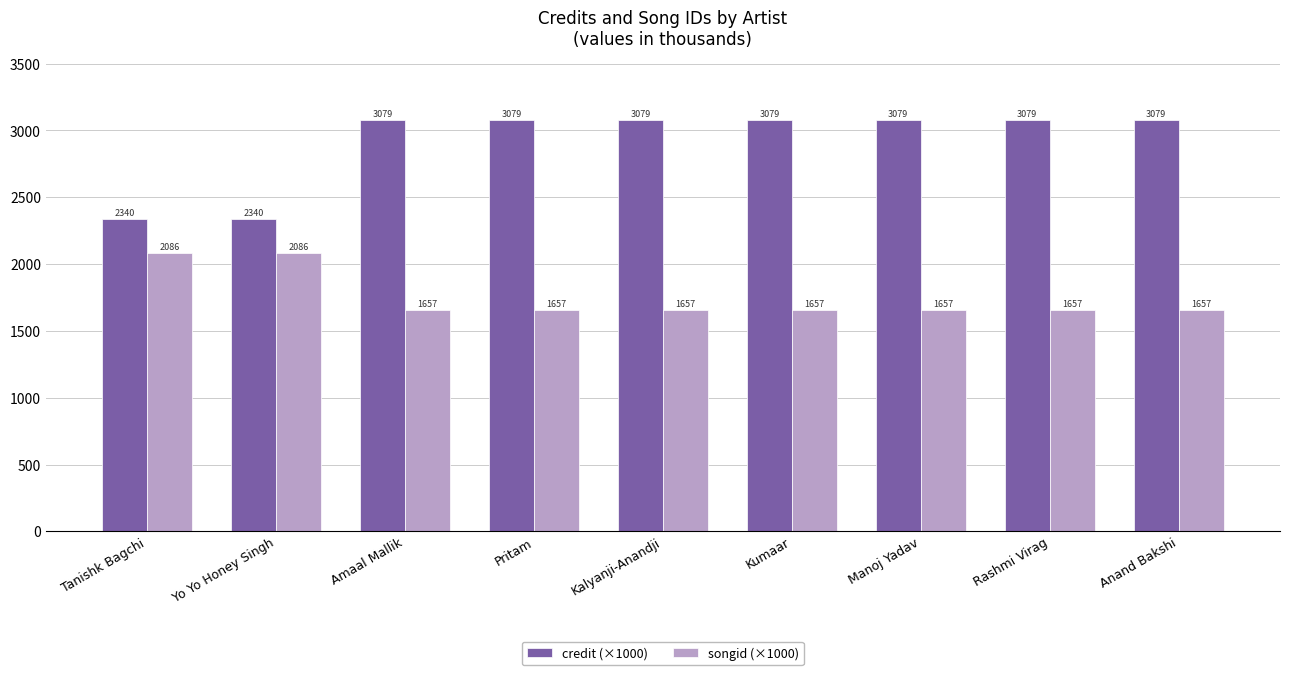

What is the highest value of the songid (×1000) series?

2086.5